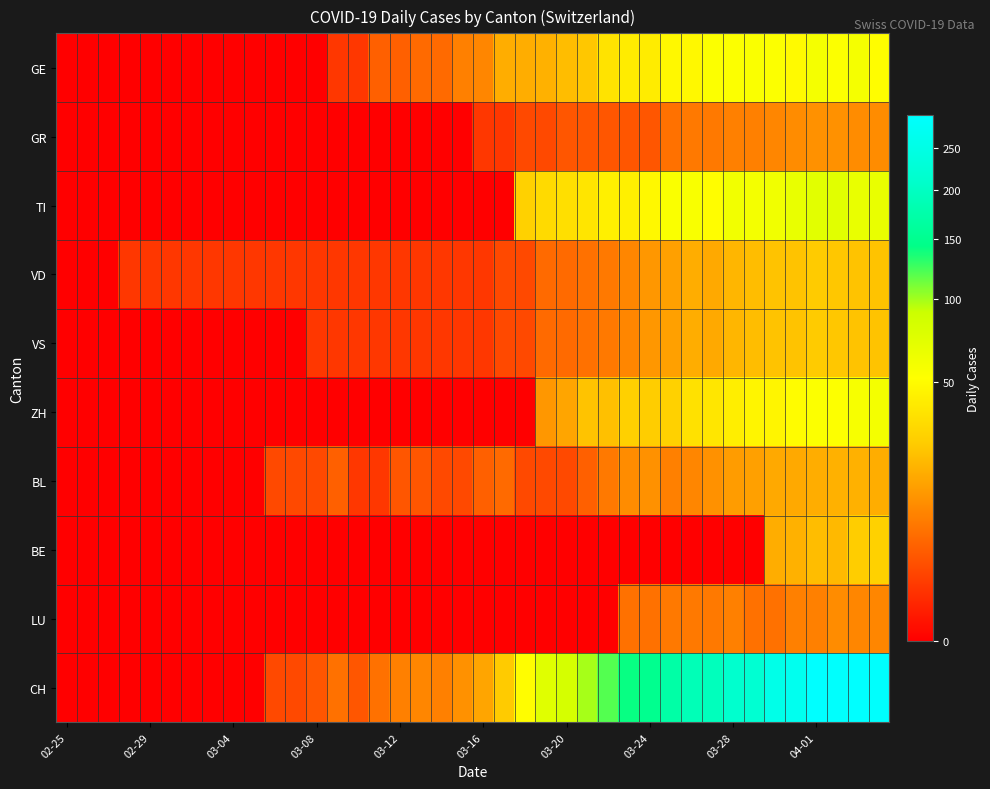

Which label corresponds to the smallest value in the chart?

02-25